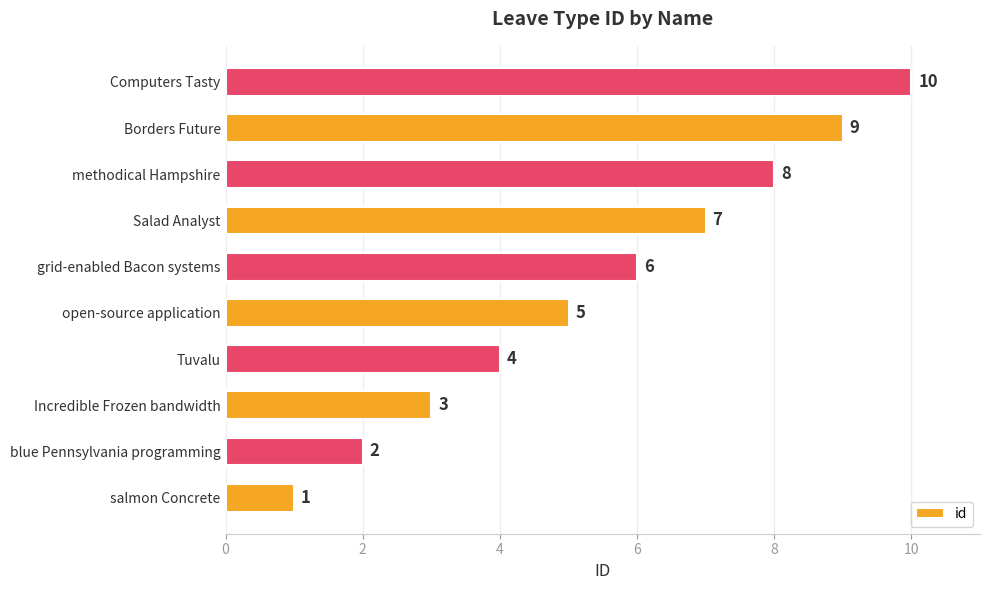

List the labels in order of value, largest first.

Computers Tasty, Borders Future, methodical Hampshire, Salad Analyst, grid-enabled Bacon systems, open-source application, Tuvalu, Incredible Frozen bandwidth, blue Pennsylvania programming, salmon Concrete